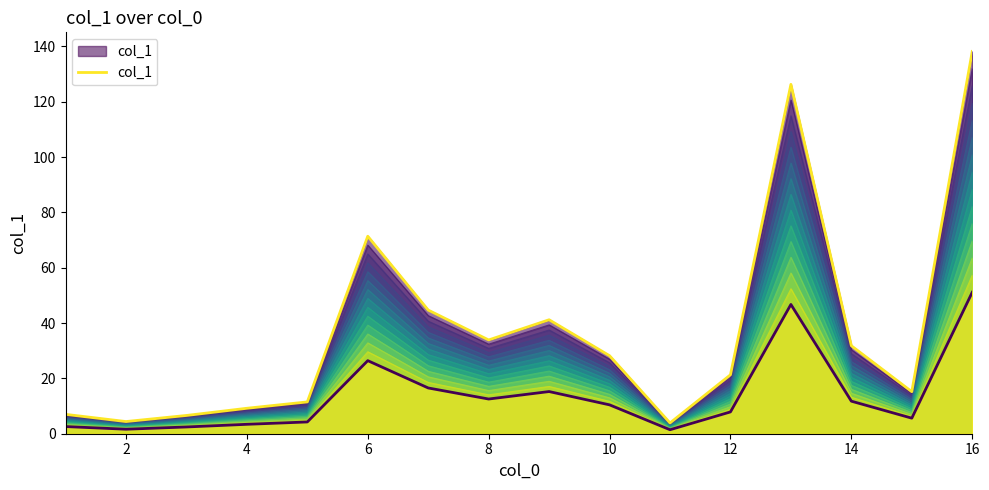

How many values are below 28?

8